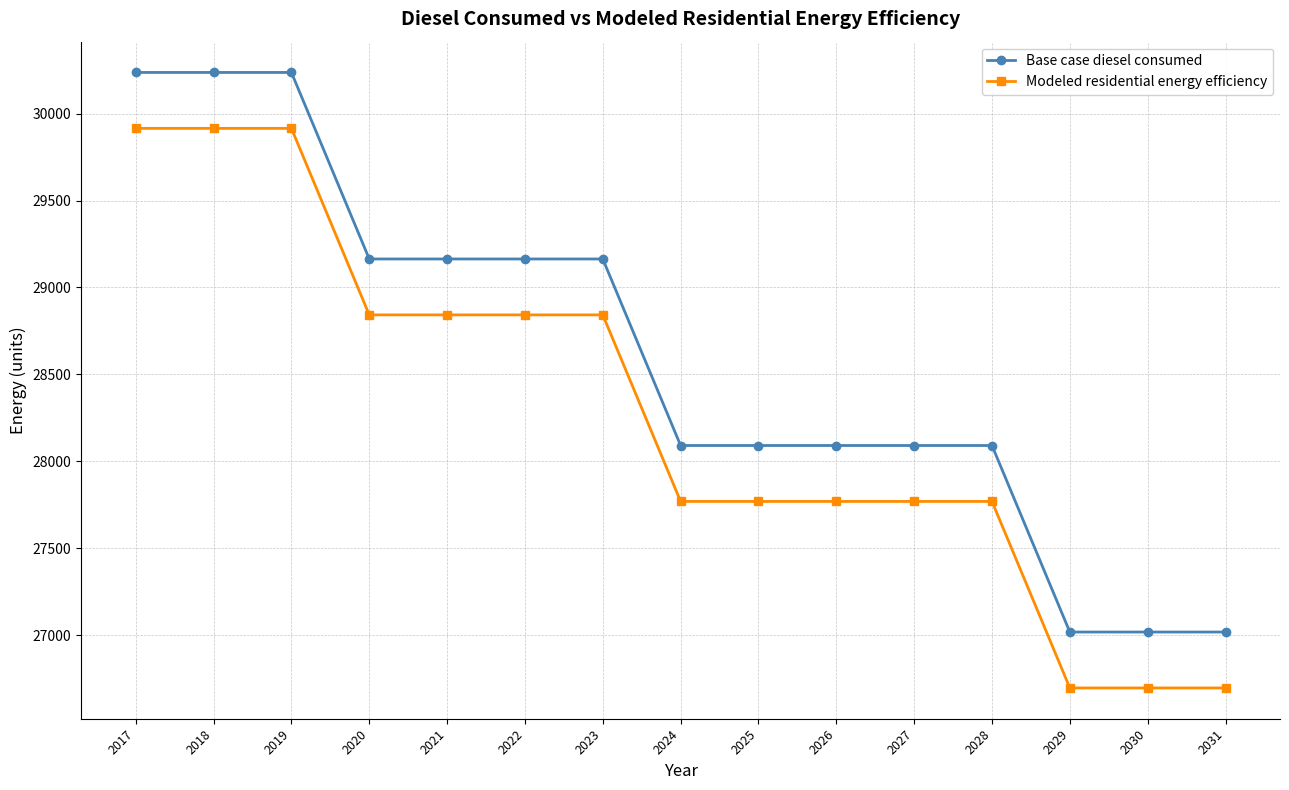

Does the chart have visible grid lines?

Yes